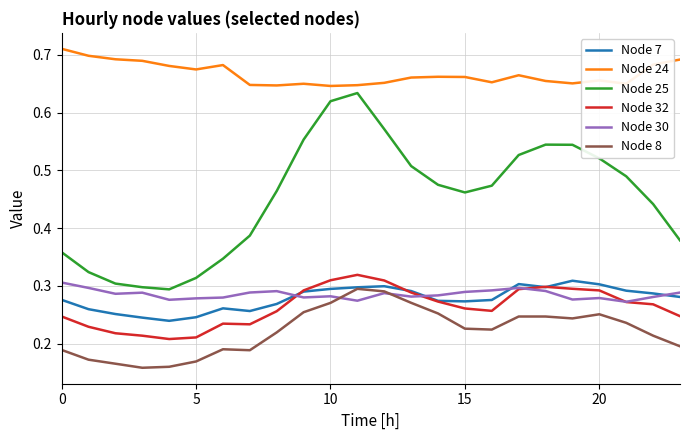

True or false: Node 30 and Node 25 cross at least once.

False